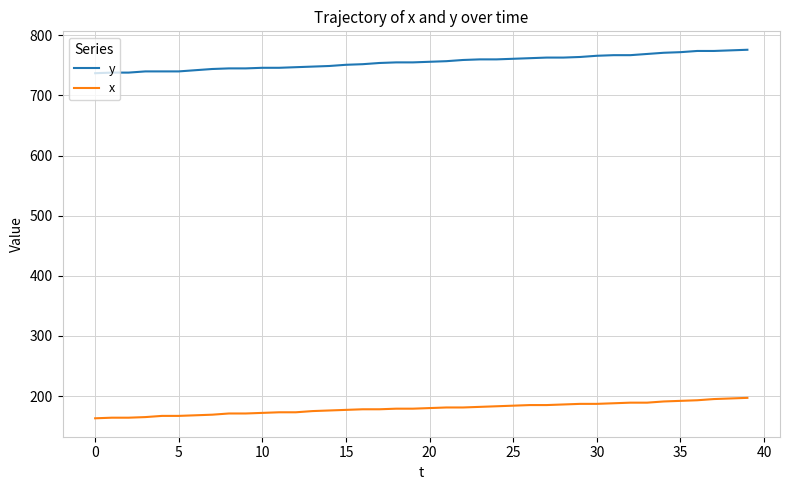

How many values in the x series are below 180?

20